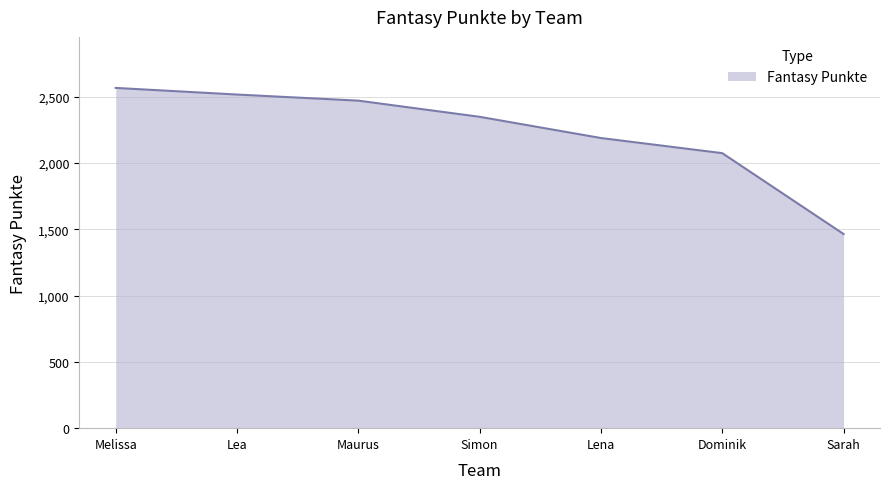

What is the ratio of the value at Sarah to the value at Lena?

0.7